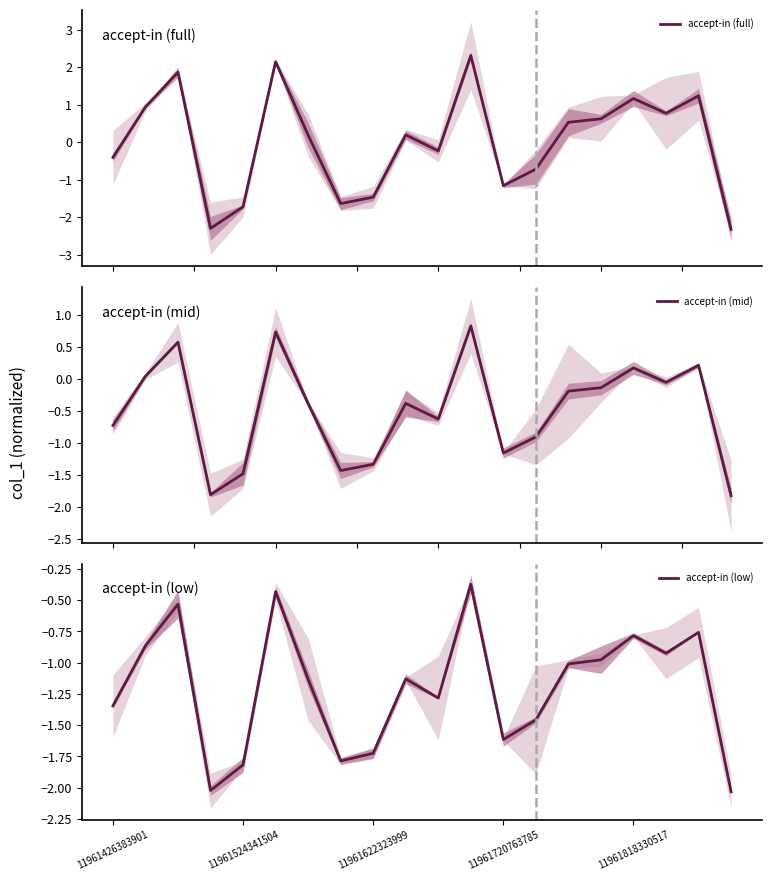

What is the minimum value for accept-in (full)?

-2.3